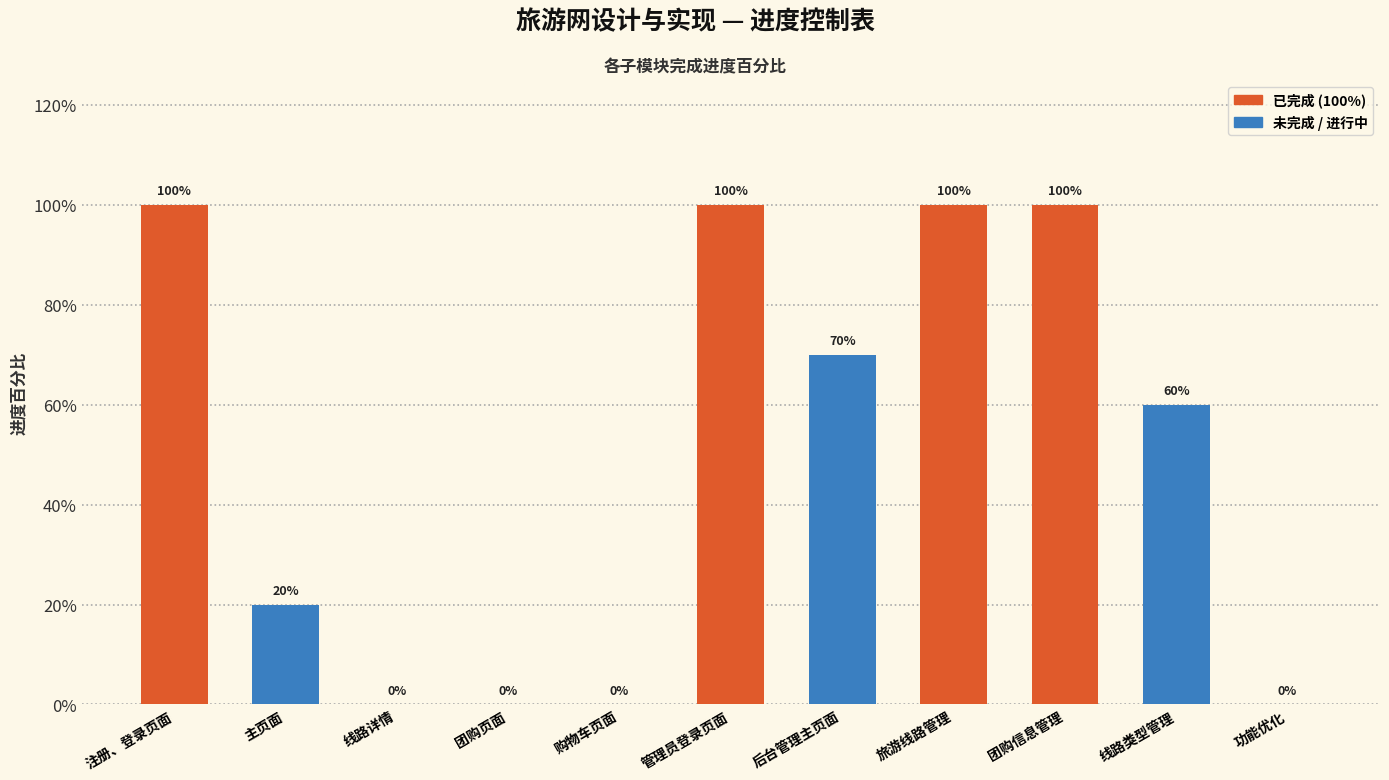

Are the bars horizontal?

No